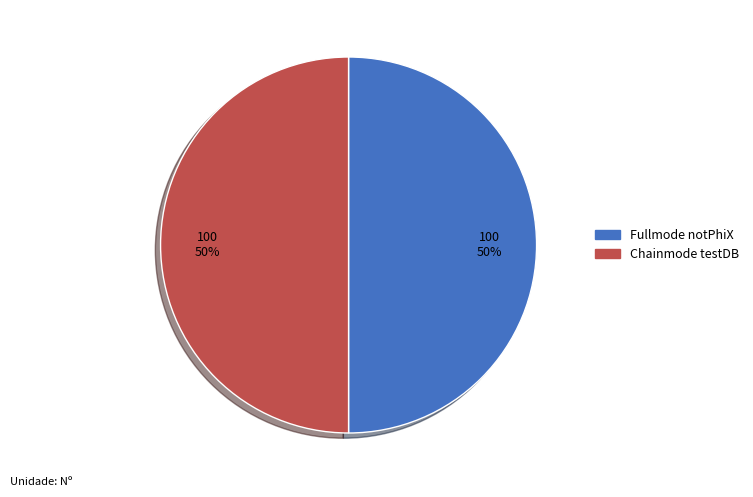

To the nearest percent, what is the average slice percentage?

50%